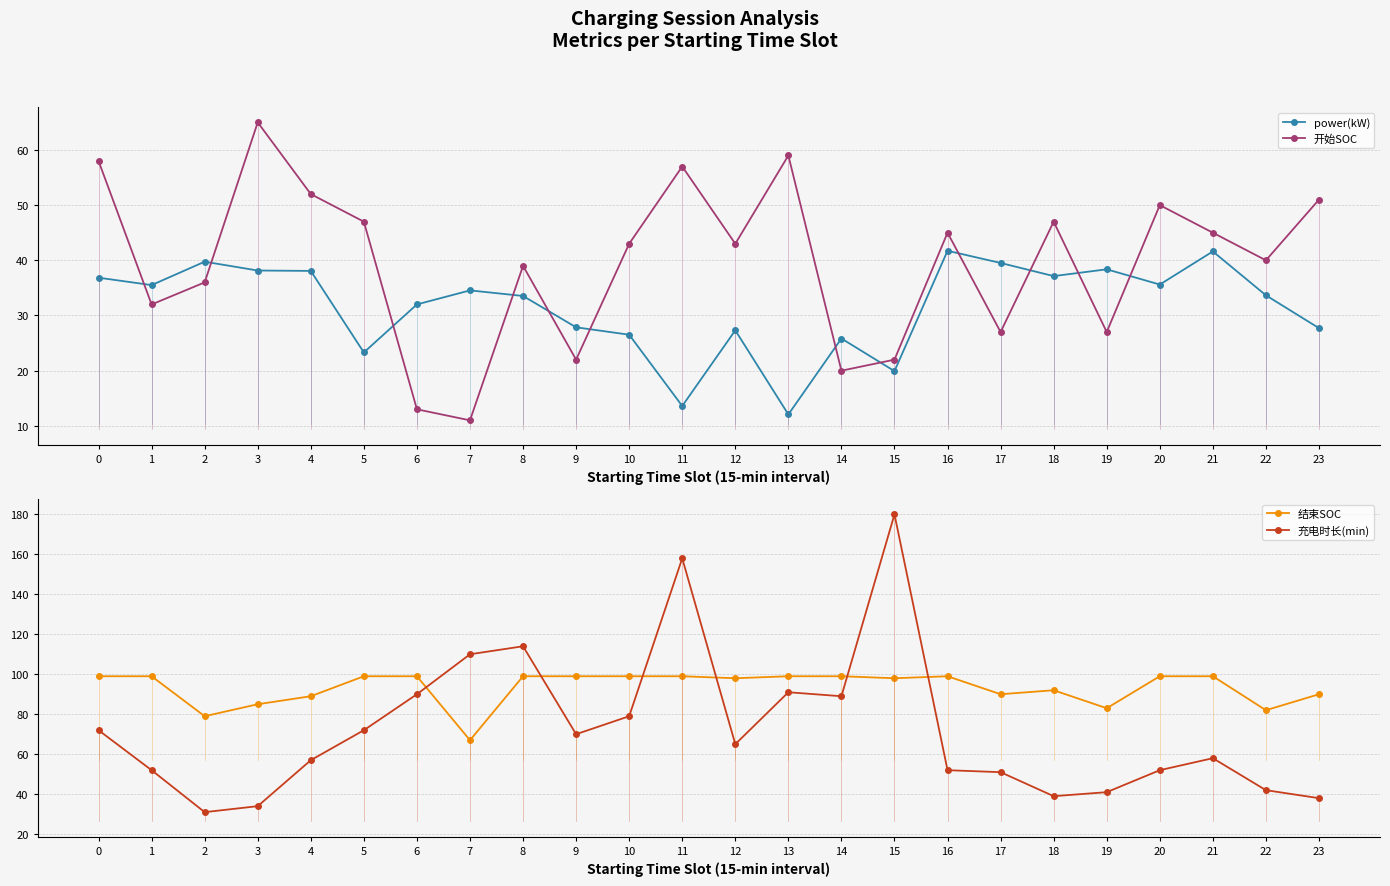

Which has a higher value, 8 or 13?

8